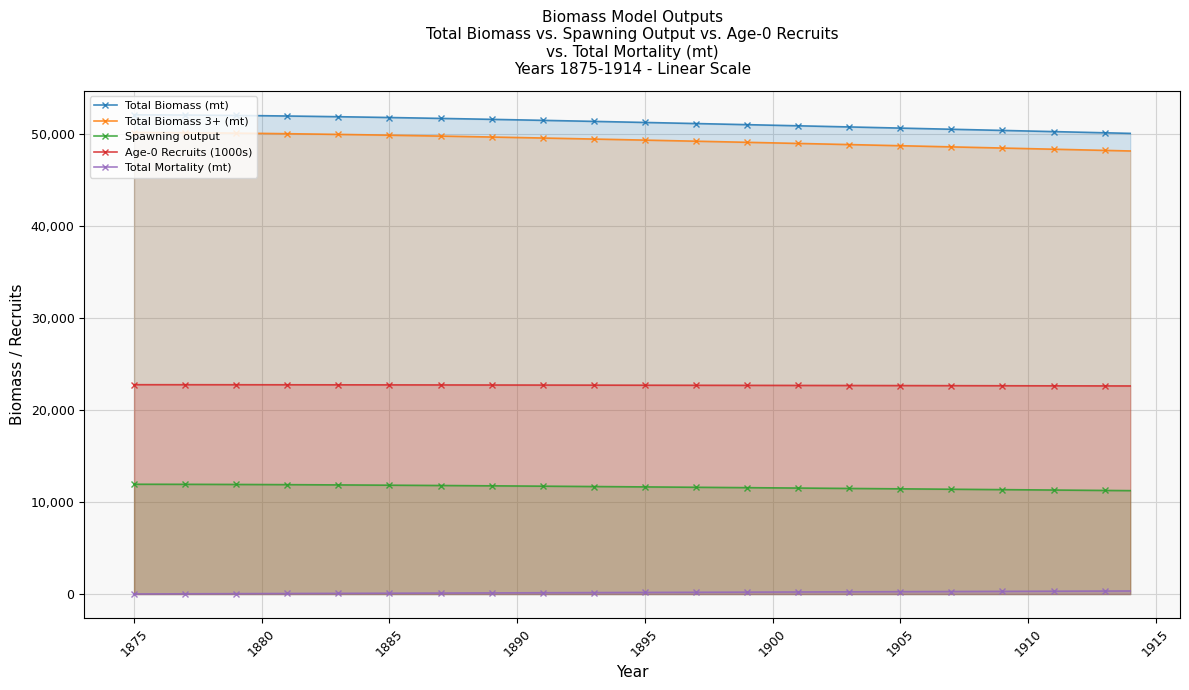

Where does the Spawning output series first go above 11654?

1875